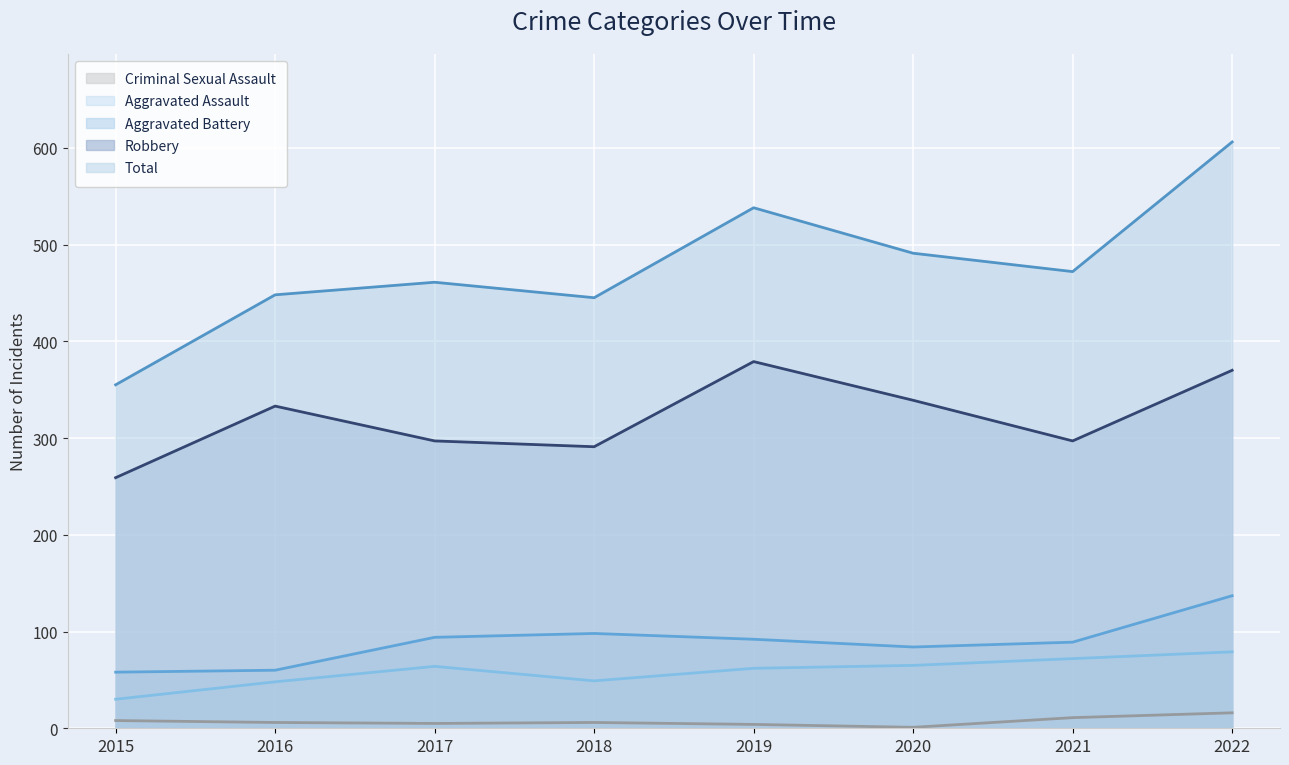

How many categories are shown in the chart?

8